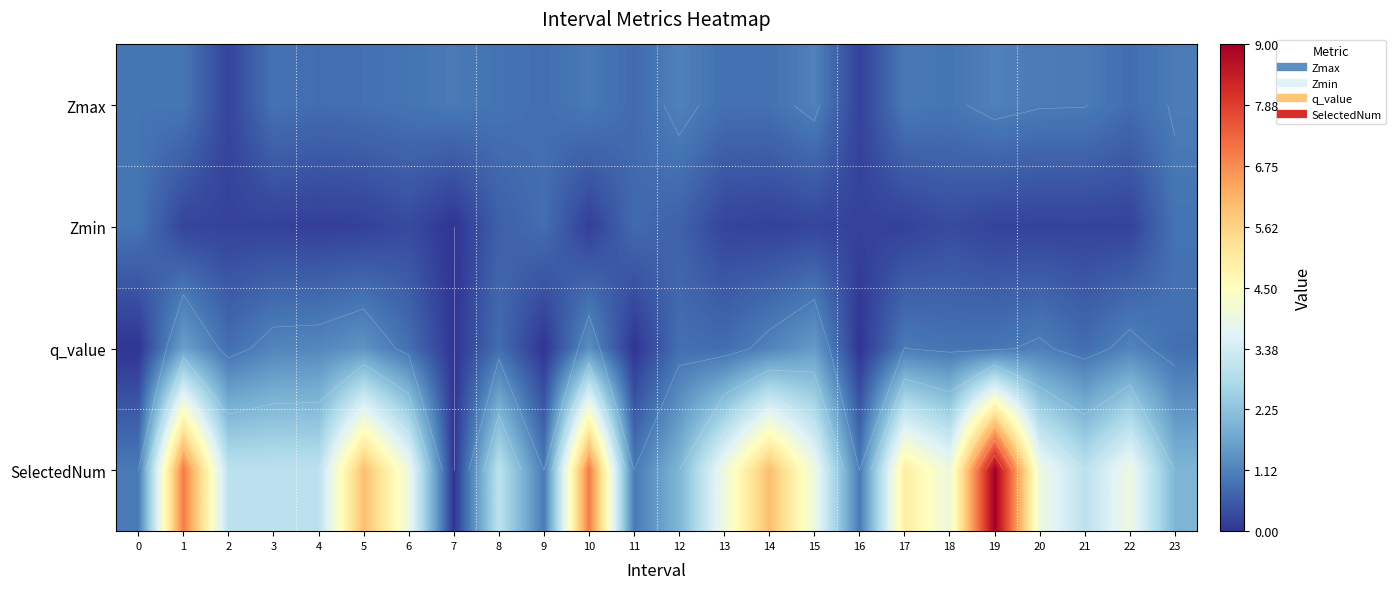

The value of q_value at 9 is 0.0. True or false?

True